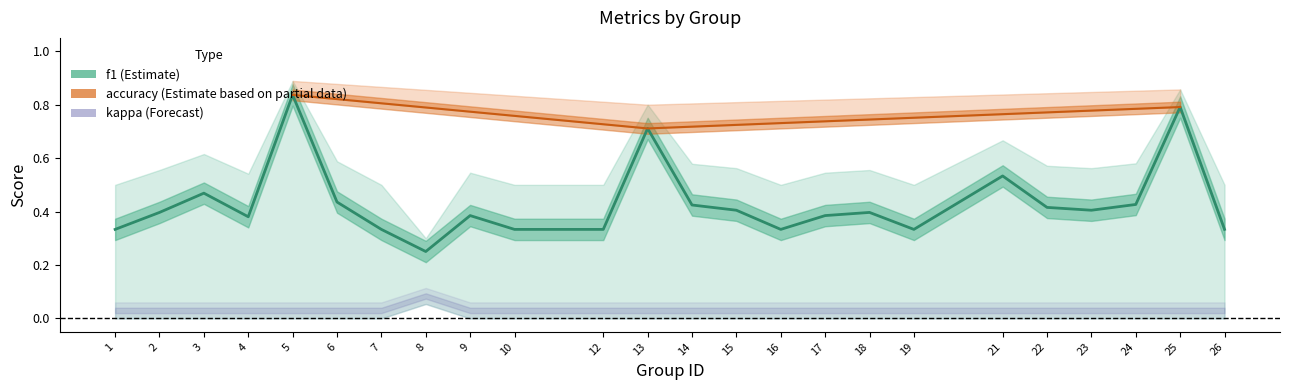

What is the sum of the f1 values at 14 and 7?

0.8